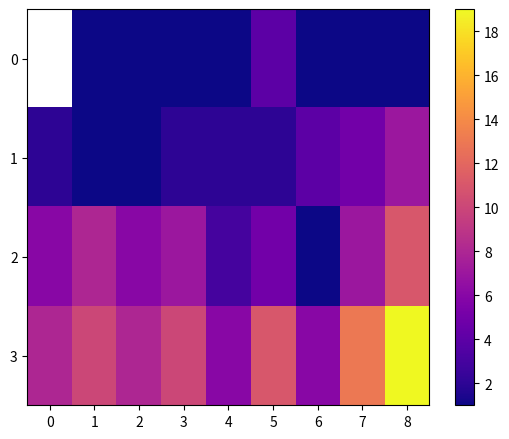

What is the spread (max minus min) of values at 1?

9.0